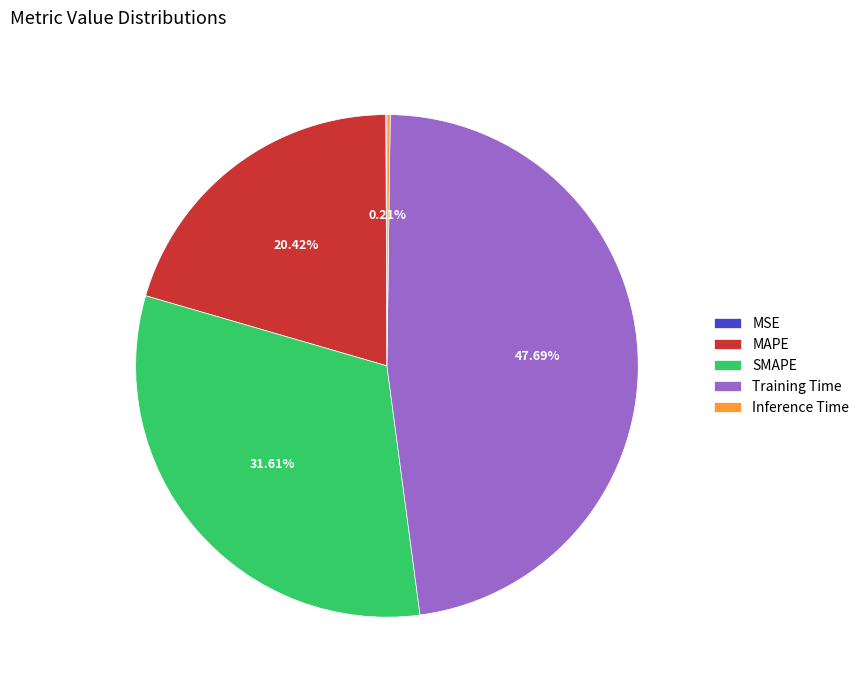

What is the ratio of the value at MAPE to the value at SMAPE?

0.6